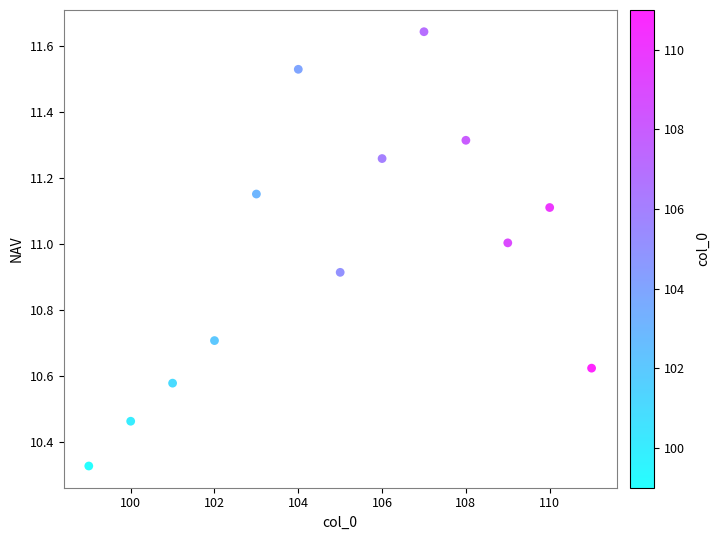

What is the range of X values (max minus min)?

12.0